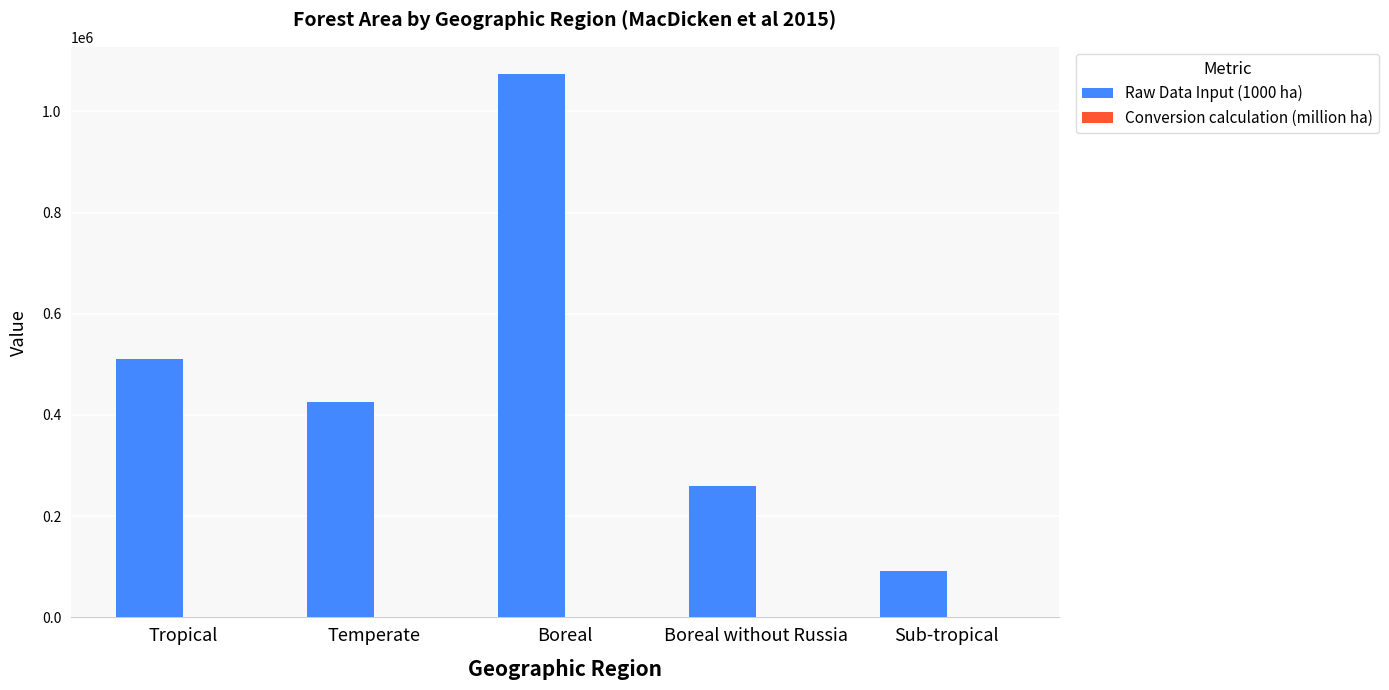

At which category is the sum across all series the highest?

Boreal